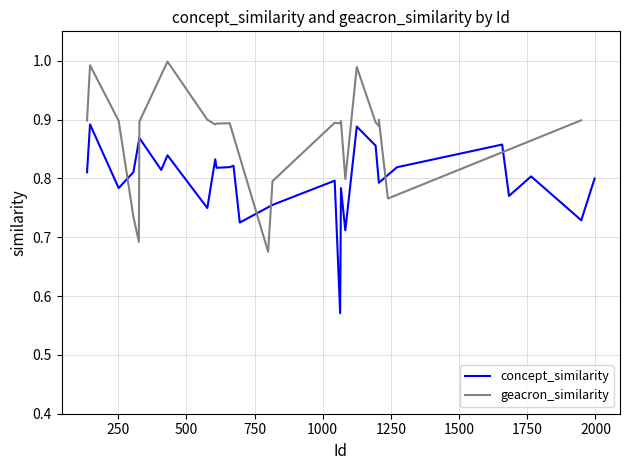

Does the chart have visible grid lines?

Yes